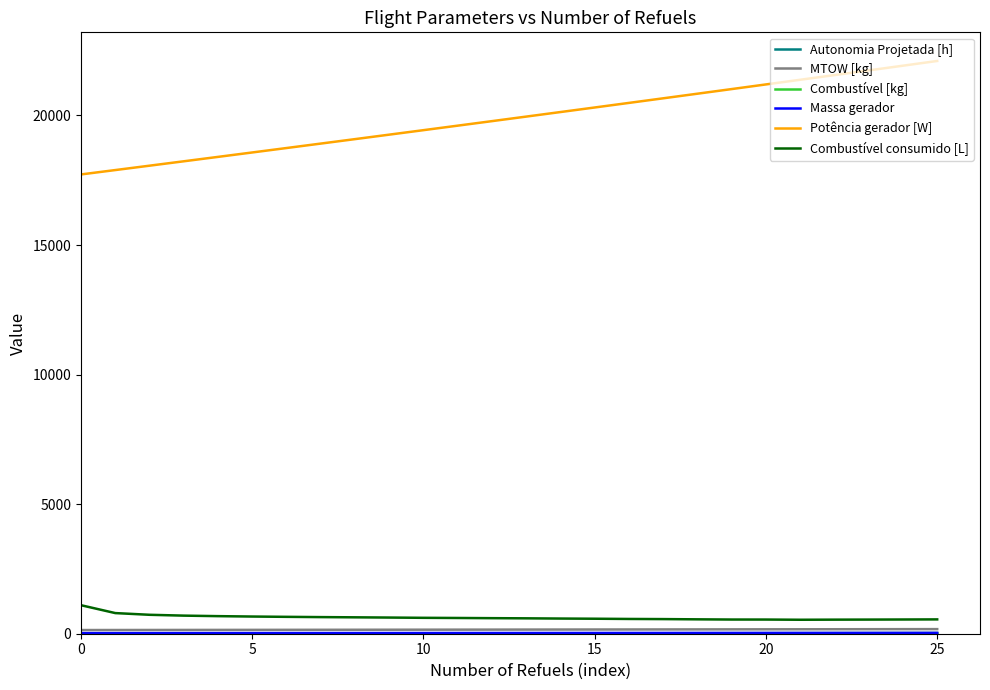

Which series has the largest range (max minus min)?

Potência gerador [W]